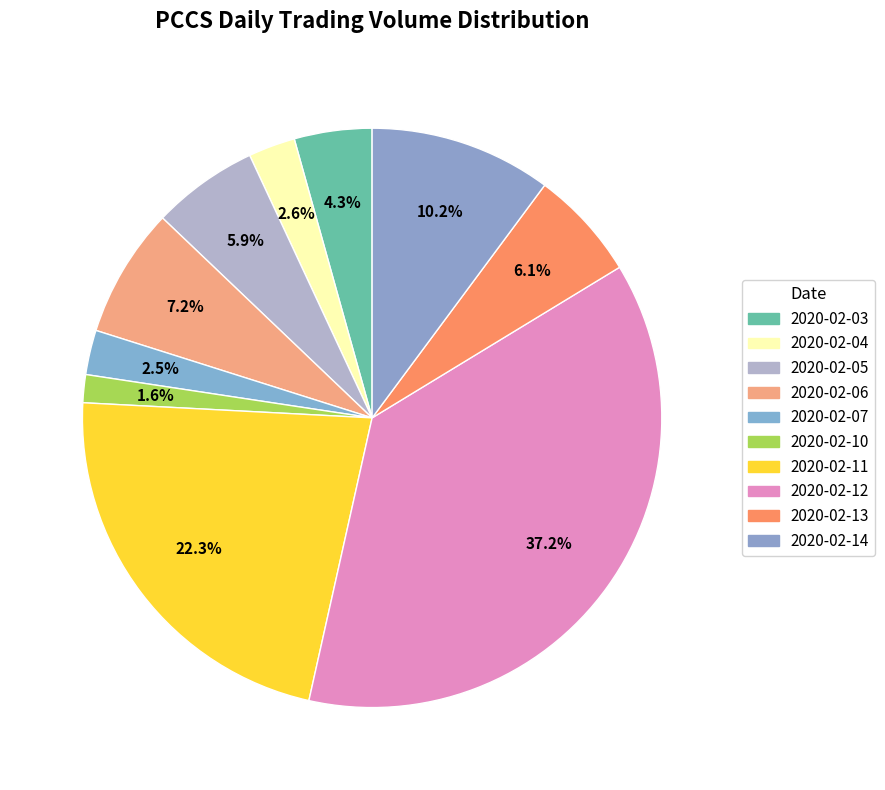

How many slices are in this pie chart?

10